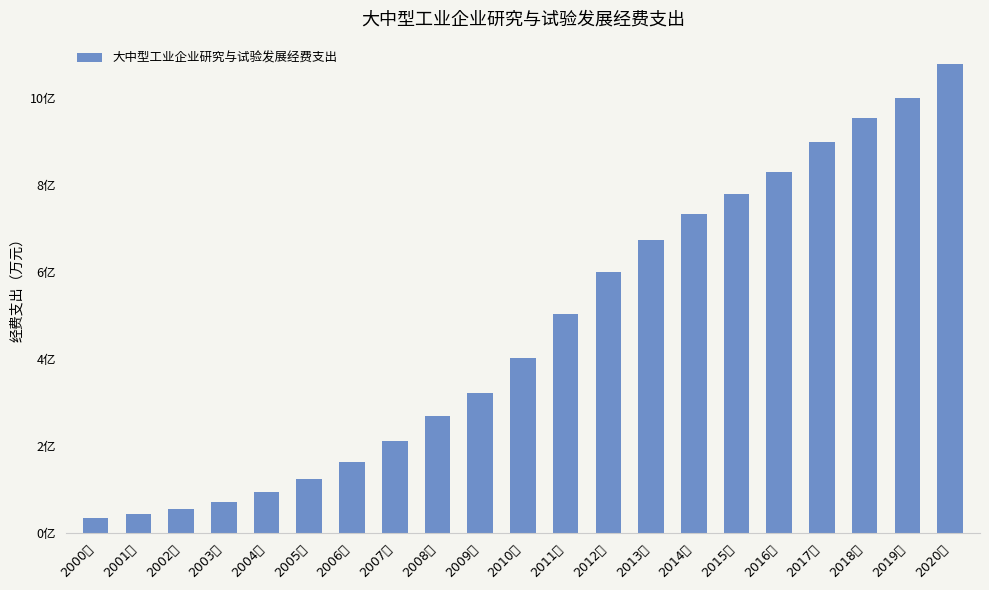

Does the chart contain stacked bars?

No